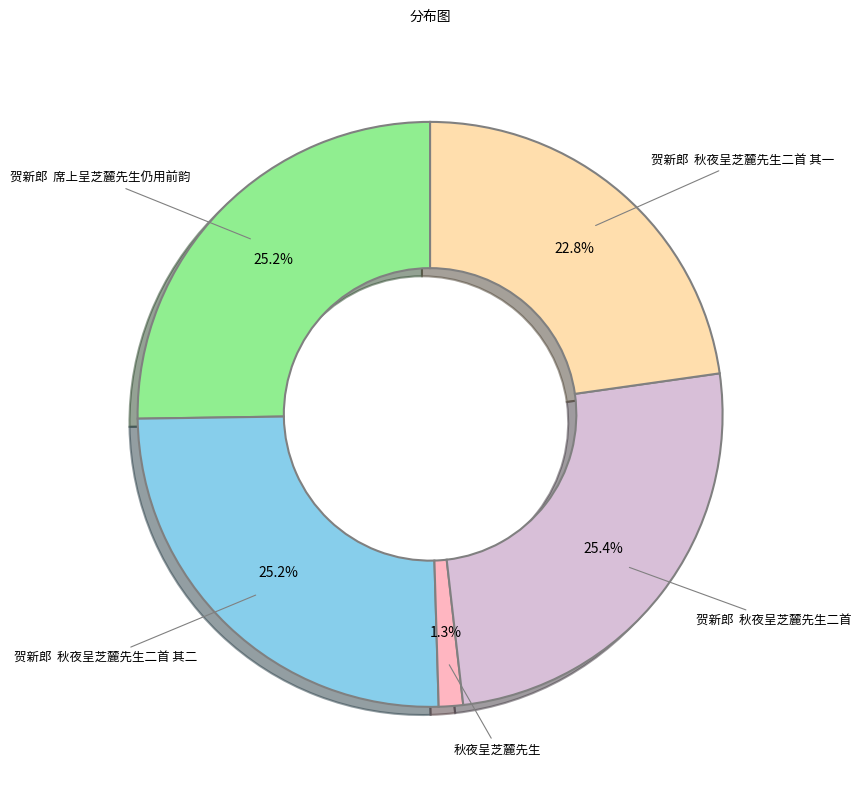

Does any single category account for the majority?

No